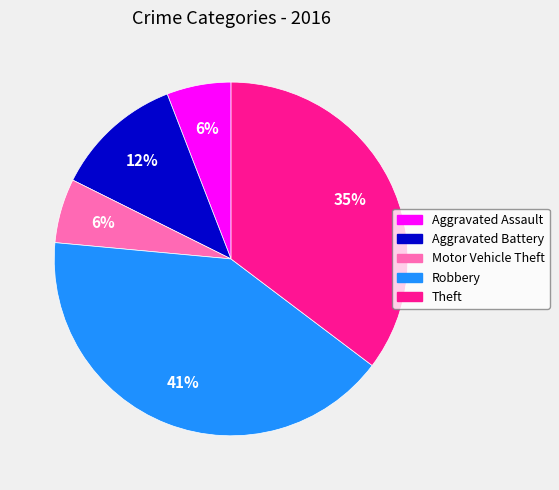

Do Aggravated Assault and Robbery together represent more than half of the pie?

No